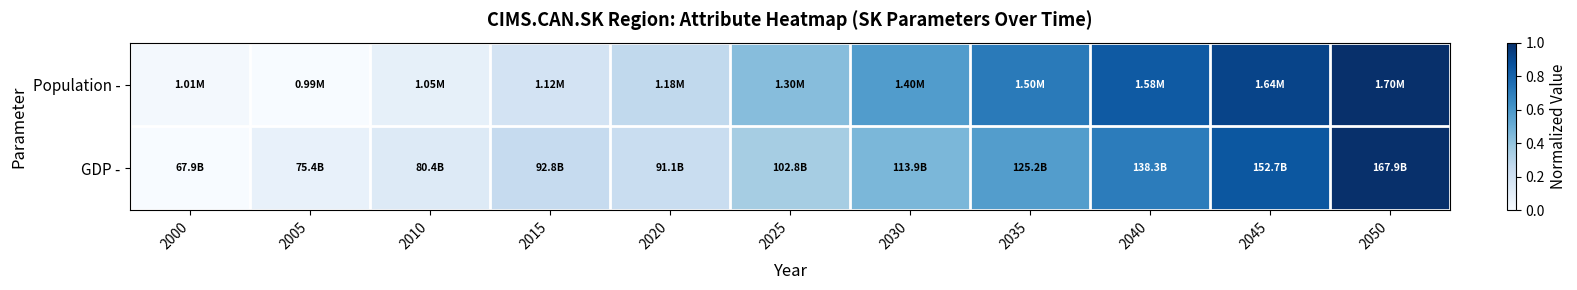

Reading left to right, list all the values displayed in this chart.

Population -: 2000=0.0	2005=0.0	2010=0.1	2015=0.2	2020=0.3	2025=0.4	2030=0.6	2035=0.7	2040=0.8	2045=0.9	2050=1.0
GDP -: 2000=0.0	2005=0.1	2010=0.1	2015=0.2	2020=0.2	2025=0.3	2030=0.5	2035=0.6	2040=0.7	2045=0.8	2050=1.0